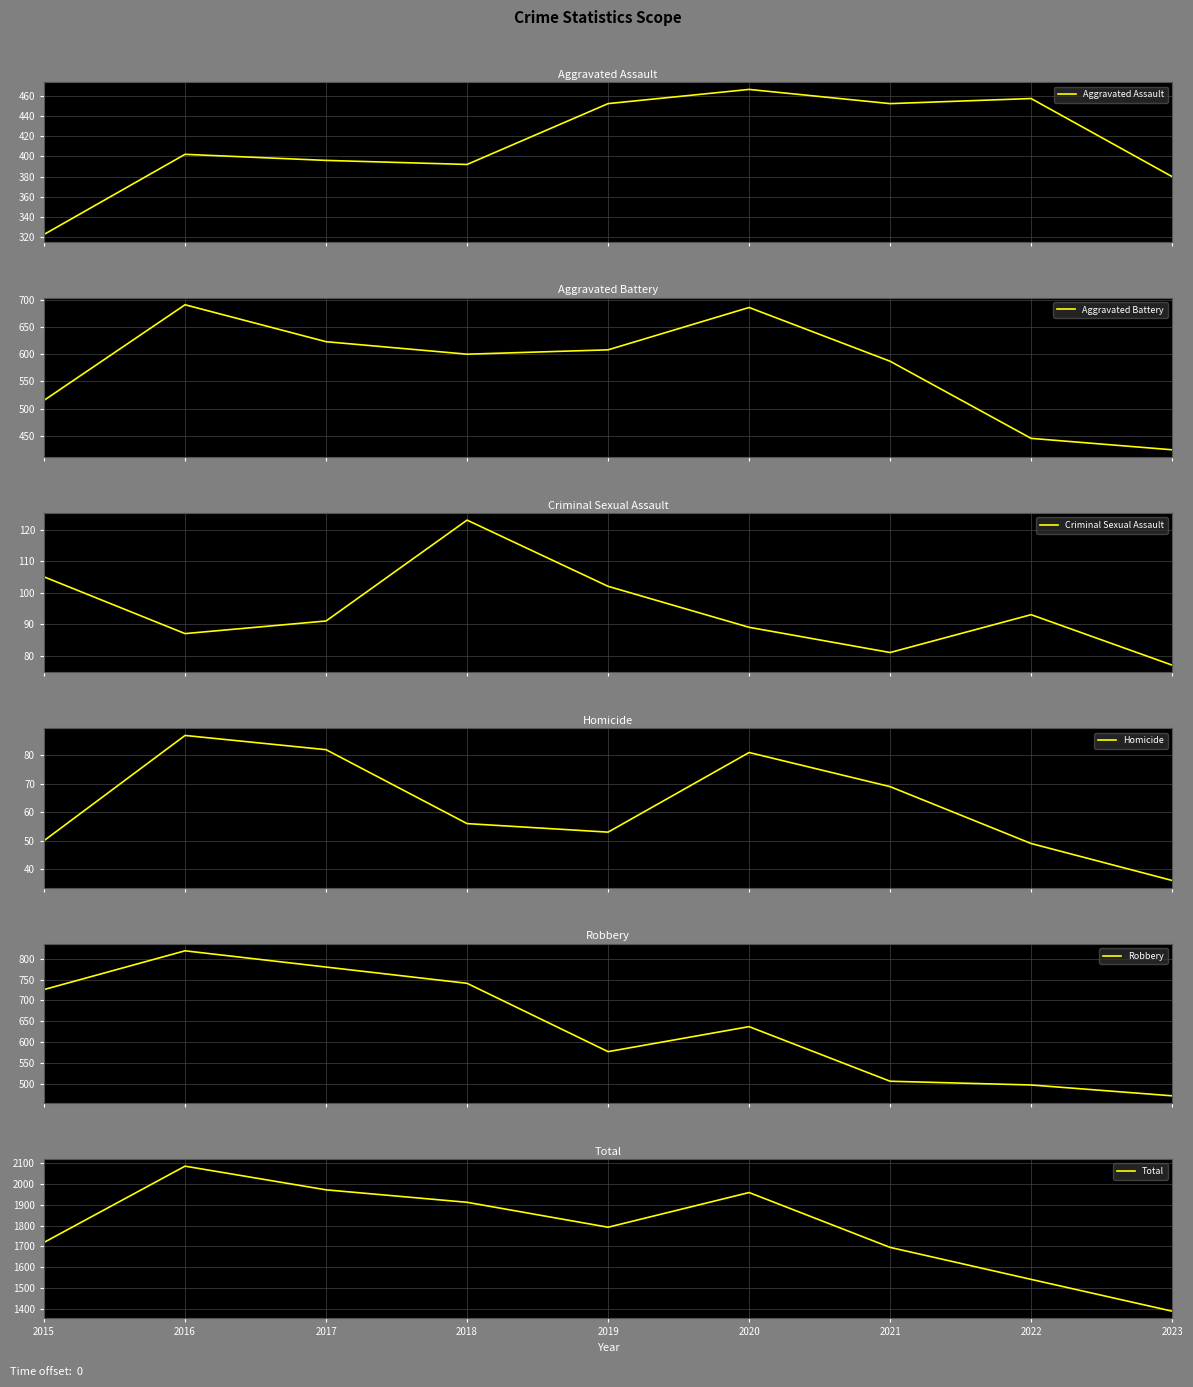

Which series has the largest total across all categories?

Total